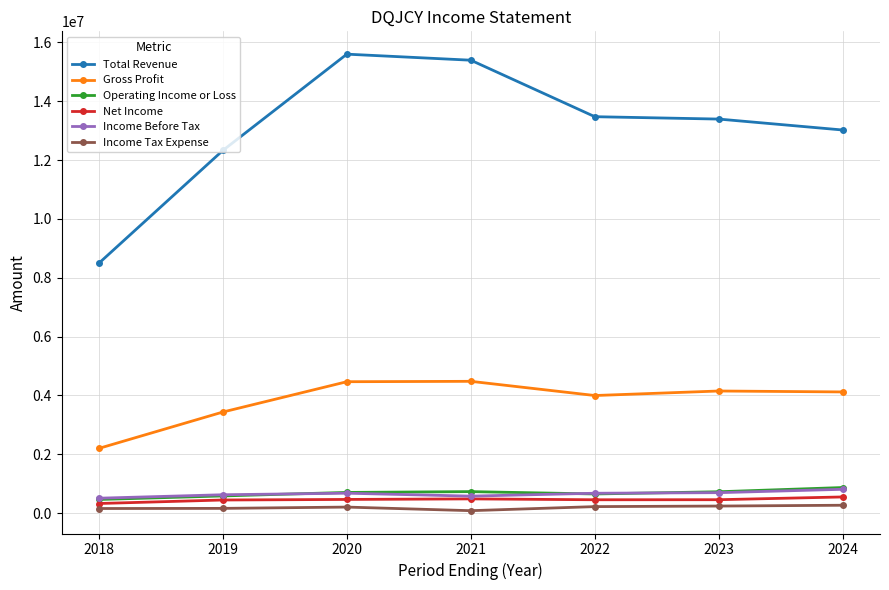

What is the greatest value displayed?

15602000